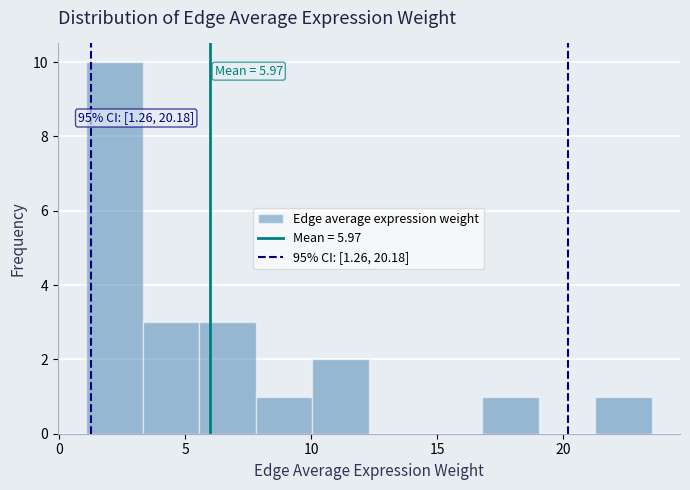

Over which range of the x-axis is the bar tallest?

1.0 to 3.5